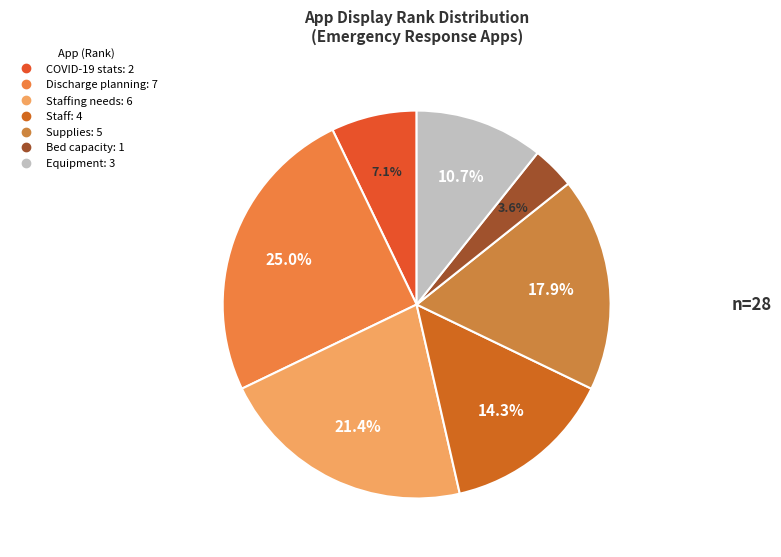

Which slice is the smallest?

Bed capacity